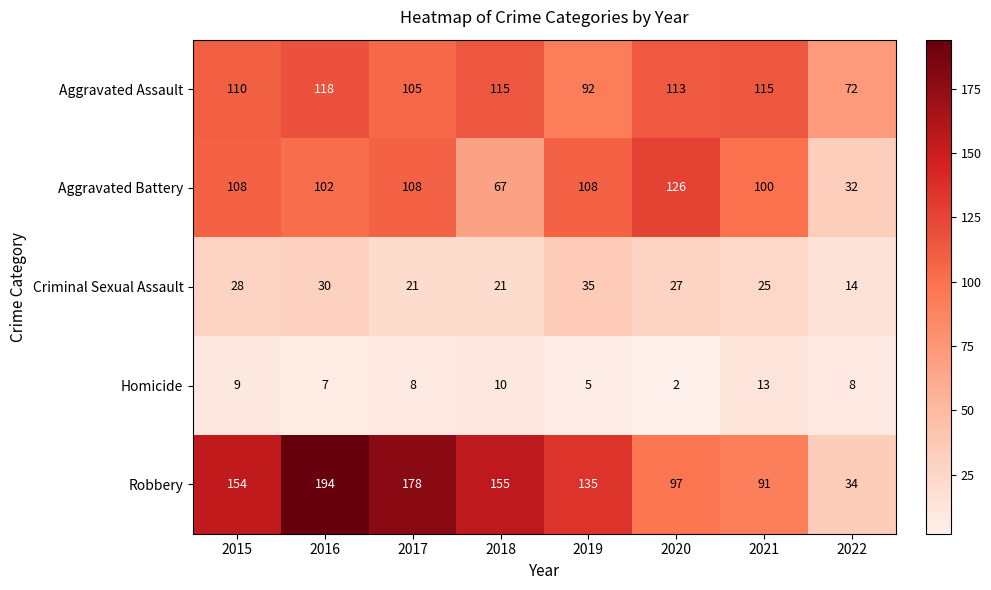

What is the approximate value of Homicide at 2022, to the nearest 5?

10